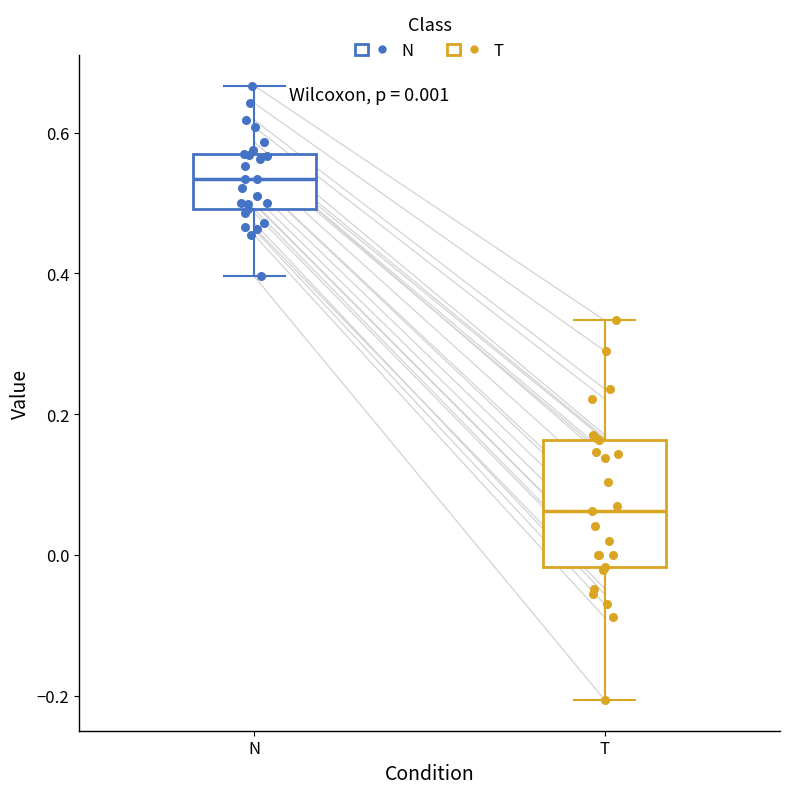

Which box has the lowest median line?

T